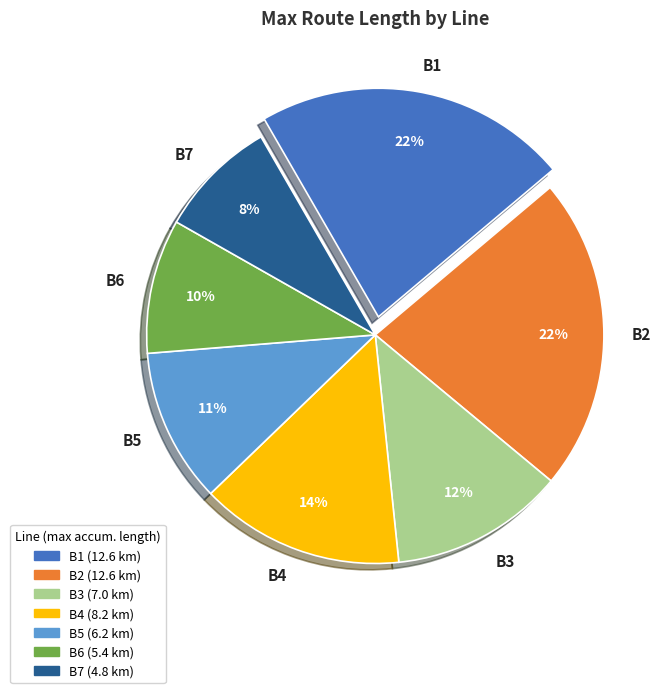

Combined, do B5 and B2 account for over 50%?

No